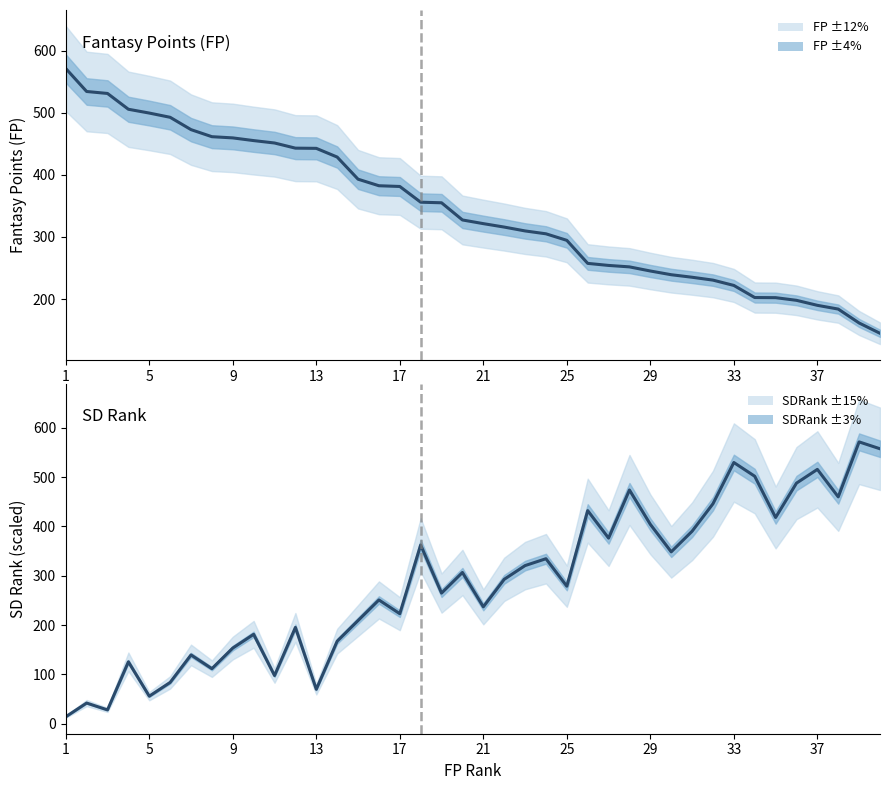

Which series has the largest total across all categories?

FP